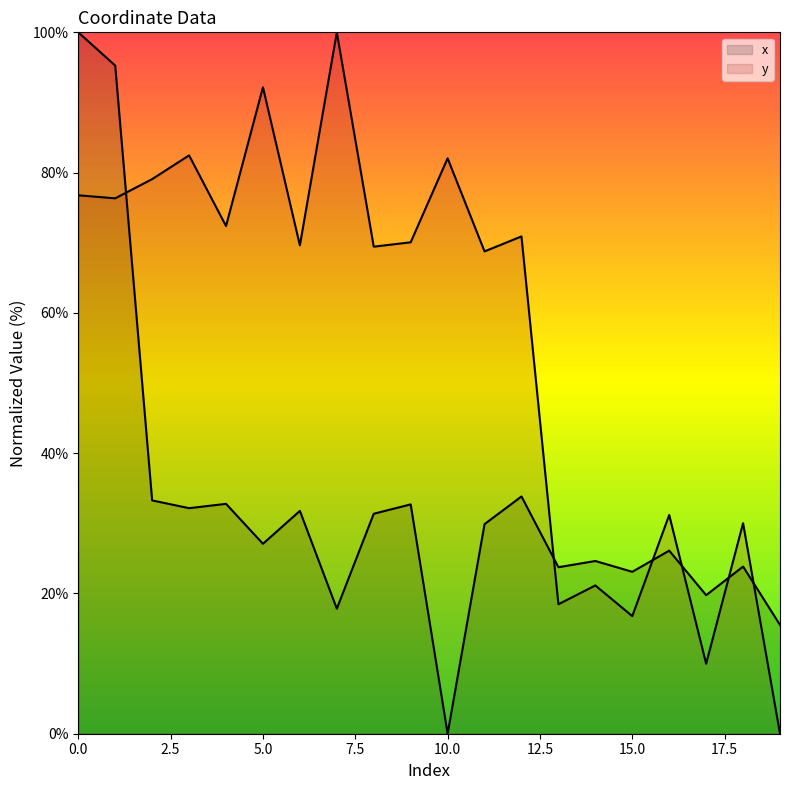

What is the average value of the x series?

32.7